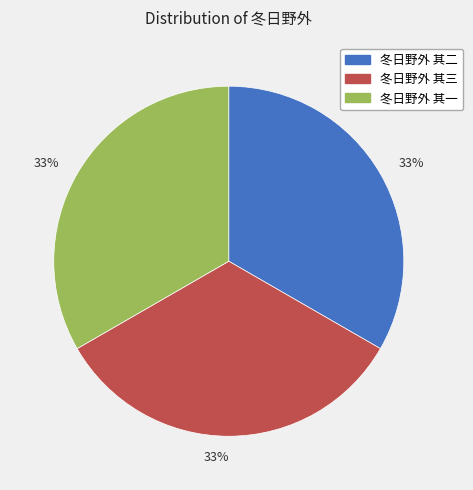

To the nearest percent, what is the average slice percentage?

33%